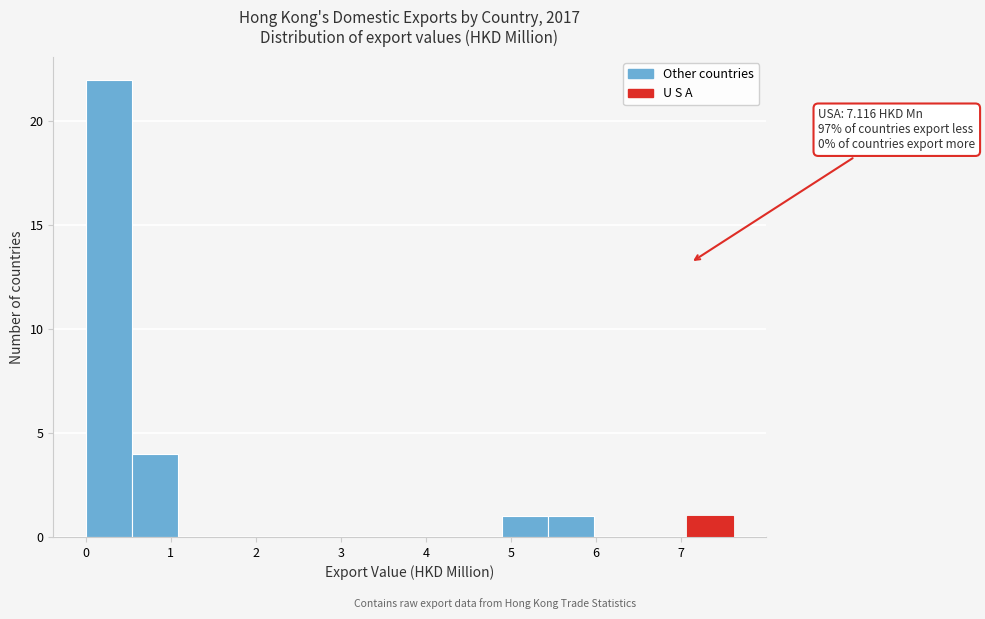

Over which range of the x-axis is the bar tallest?

0.0 to 0.5